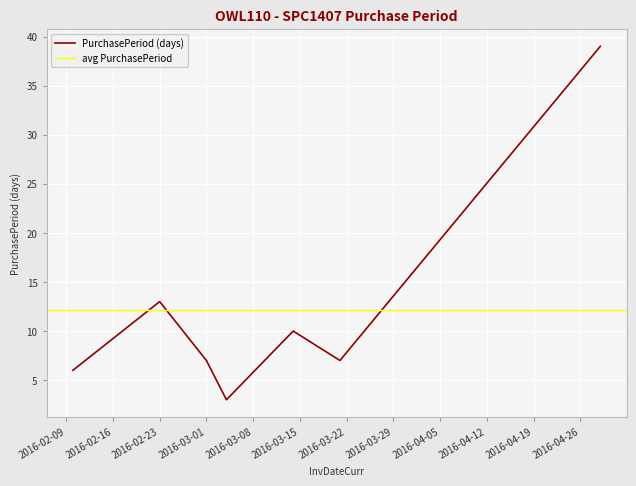

How many values exceed 7?

3